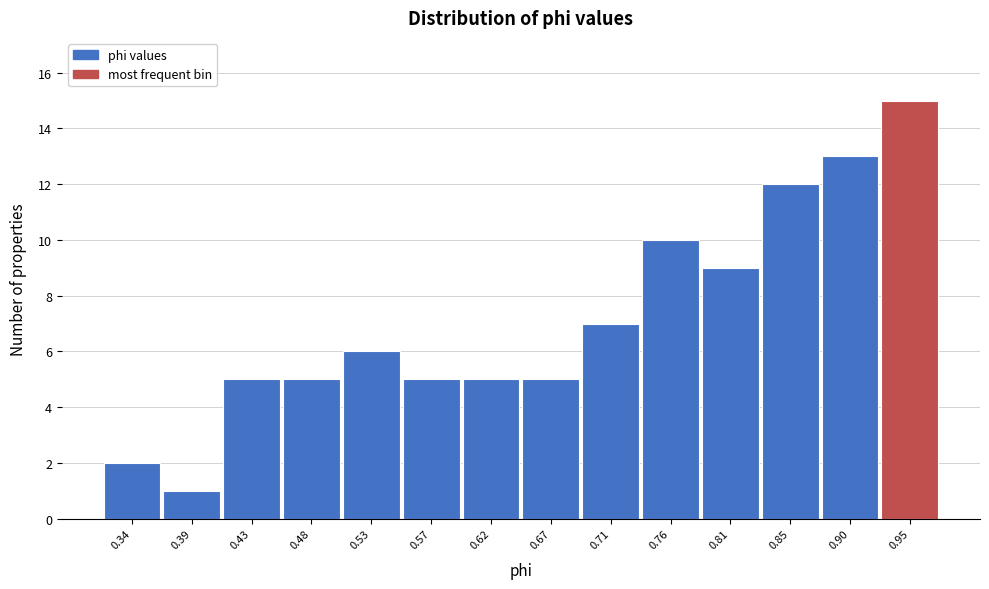

Reading left to right, transcribe this chart: for each bar, give the range it covers on the x-axis and its height. Neither the bar edges nor the heights are printed on the chart, so give them approximately, as read against the axes.

0.320 to 0.365: 2
0.365 to 0.410: 1
0.410 to 0.460: 5
0.460 to 0.505: 5
0.505 to 0.550: 6
0.550 to 0.600: 5
0.600 to 0.645: 5
0.645 to 0.690: 5
0.690 to 0.735: 7
0.735 to 0.785: 10
0.785 to 0.830: 9
0.830 to 0.875: 12
0.875 to 0.925: 13
0.925 to 0.970: 15